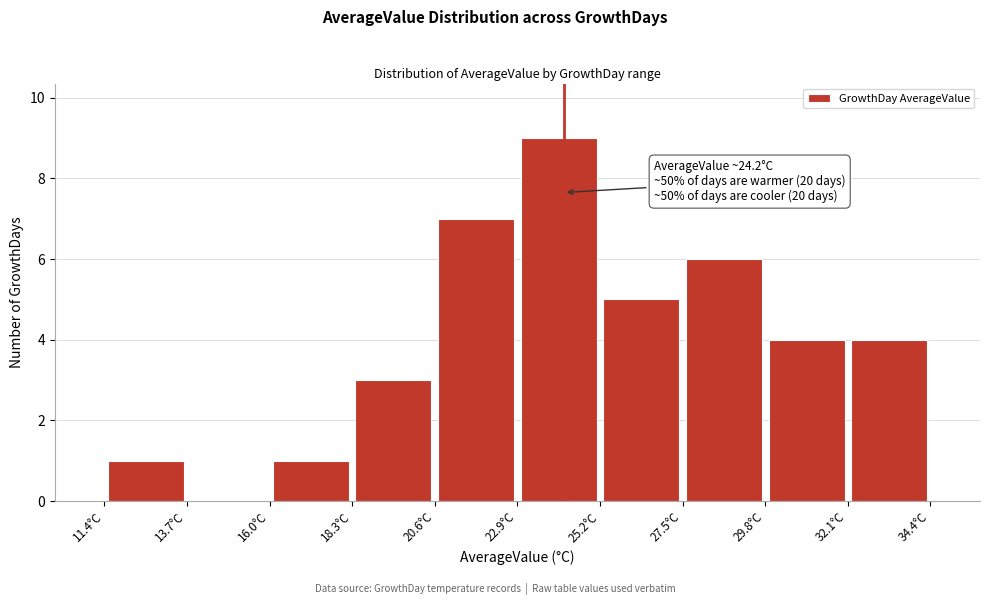

Over which range of the x-axis is the bar tallest?

22.9 to 25.2